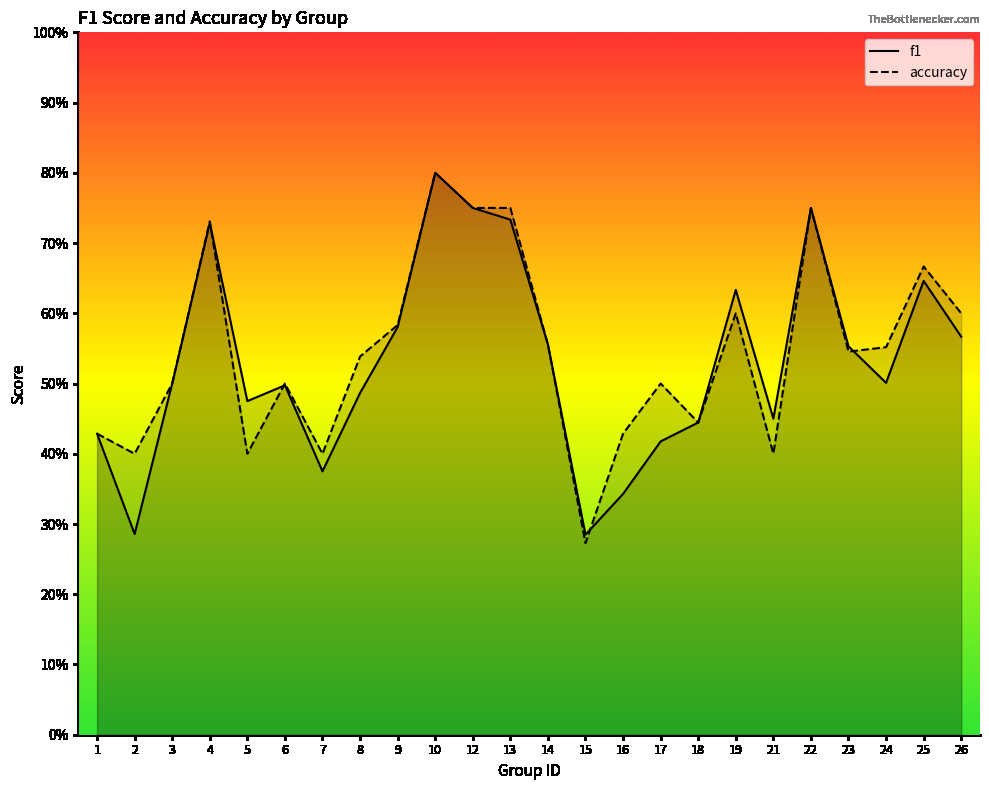

Which series ends up on top after the final intersection of f1 and accuracy?

accuracy